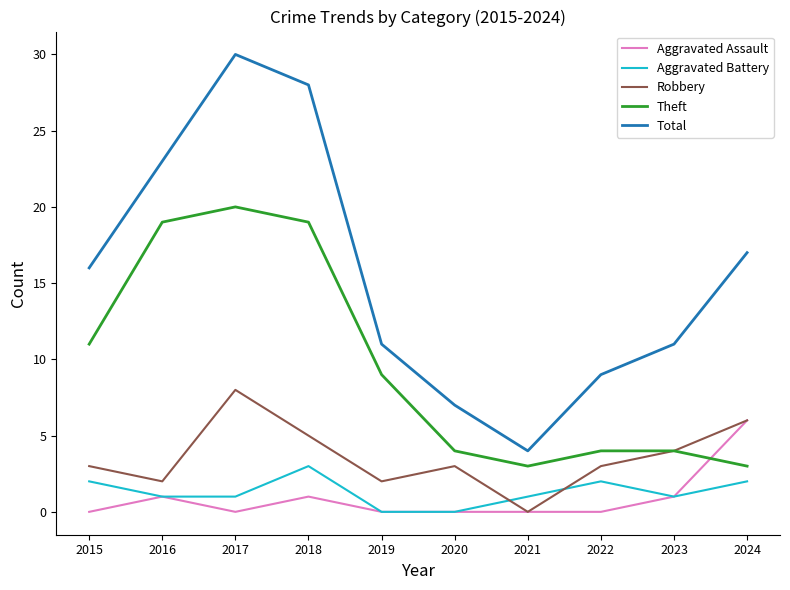

What are all the series names shown in the legend?

Aggravated Assault, Aggravated Battery, Robbery, Theft, Total